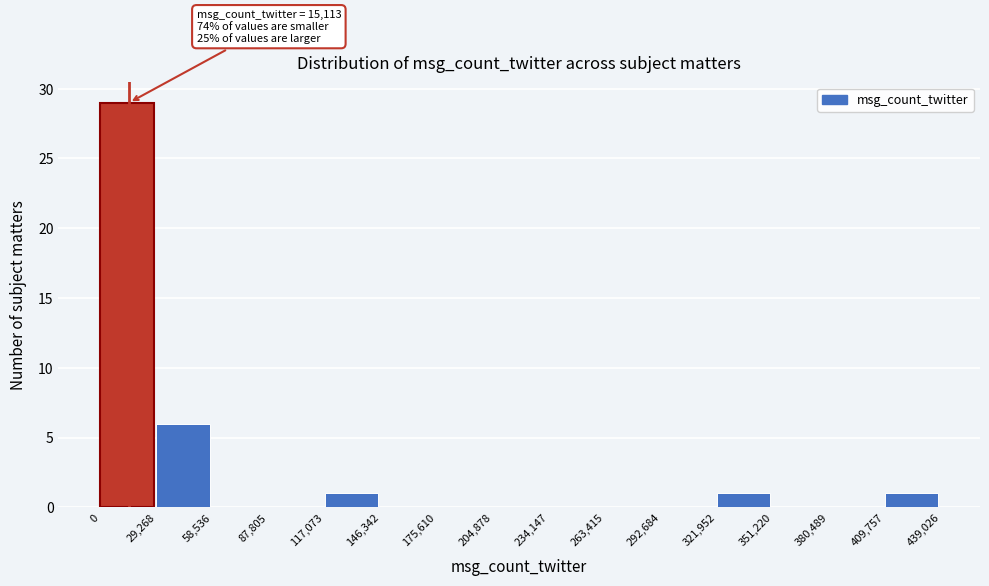

Over which range of the x-axis is the bar tallest?

0 to 29,268